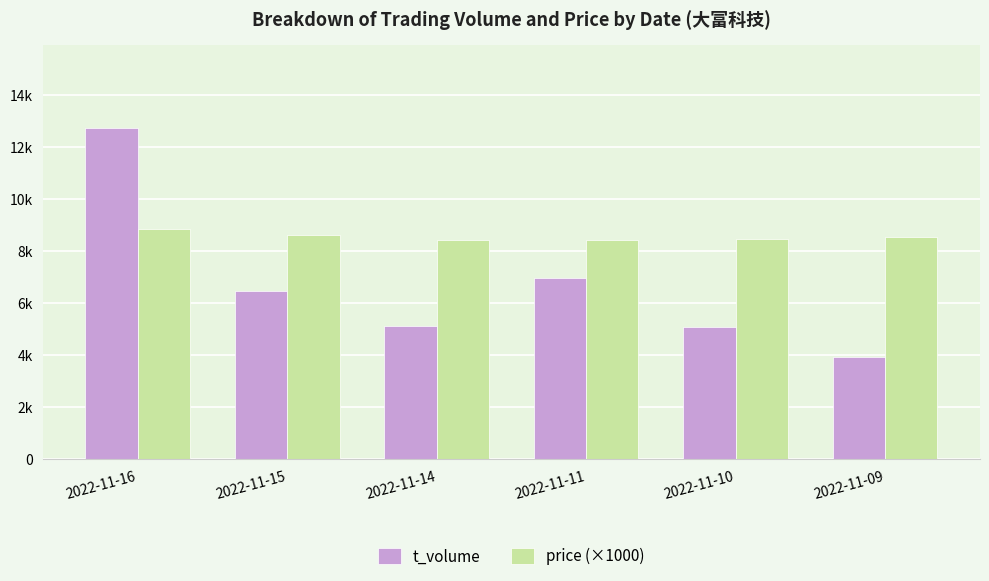

Reading left to right, extract all data points from this chart.

t_volume: 2022-11-16=12725	2022-11-15=6474	2022-11-14=5120	2022-11-11=6964	2022-11-10=5077	2022-11-09=3928
price (×1000): 2022-11-16=8840	2022-11-15=8610	2022-11-14=8430	2022-11-11=8420	2022-11-10=8470	2022-11-09=8520